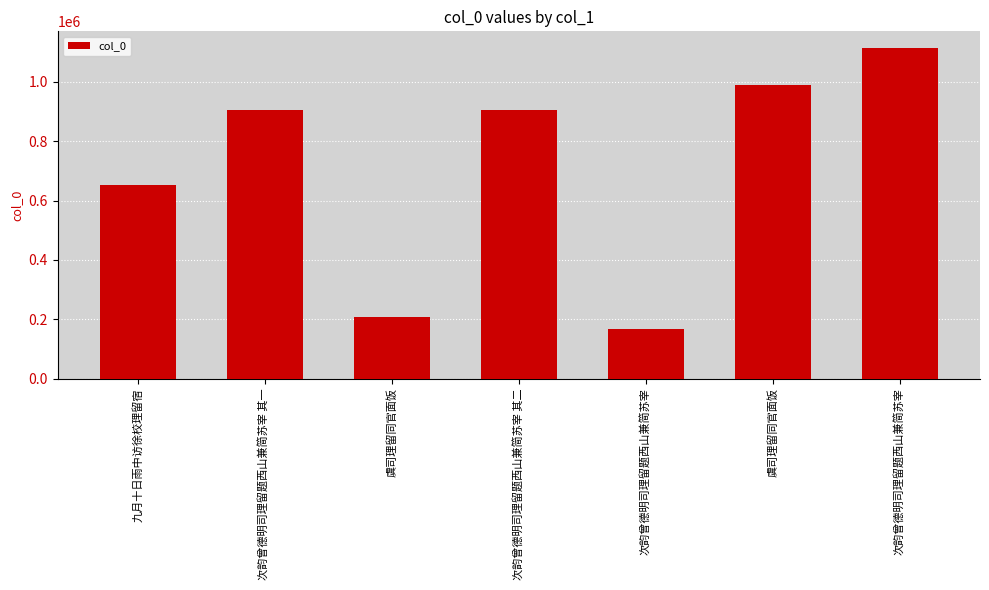

At which label does the data first exceed 906057?

次韵曾德明司理留题西山兼简苏宰 其一